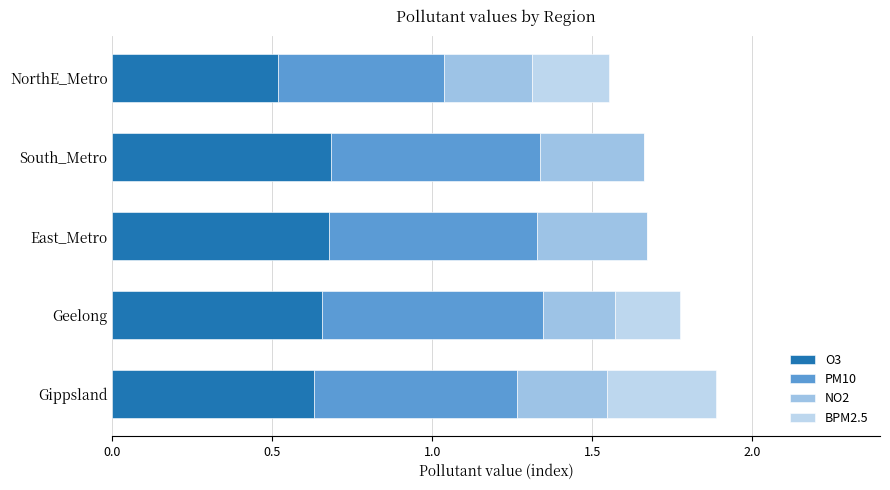

How many distinct data groups are displayed?

4